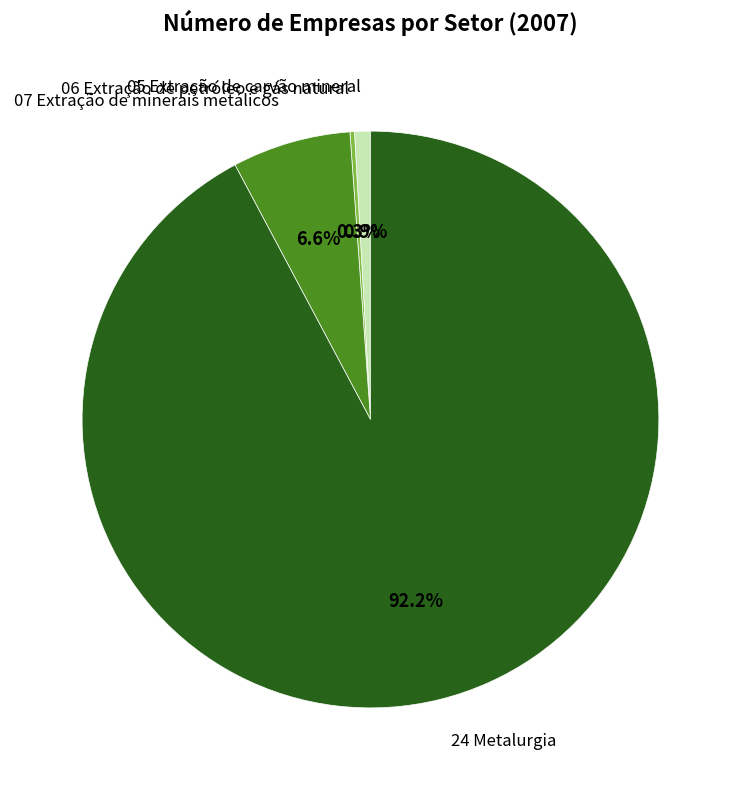

Is there any slice that represents more than half of the pie?

Yes